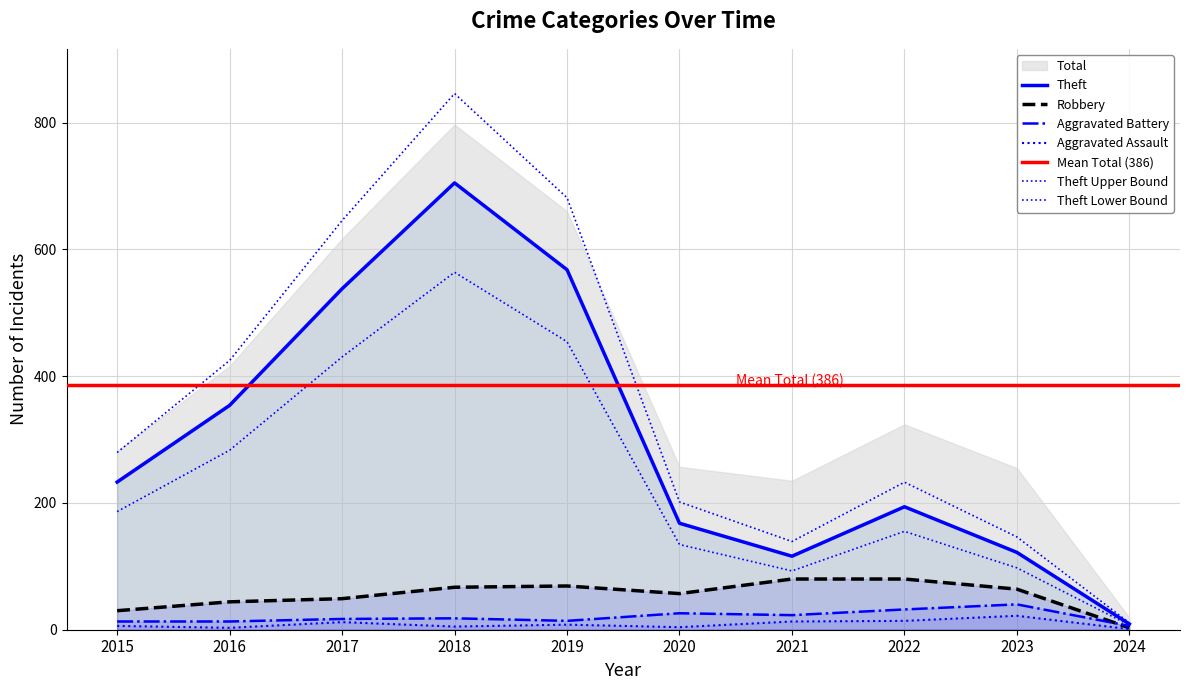

How many values in the Total series exceed 279?

5